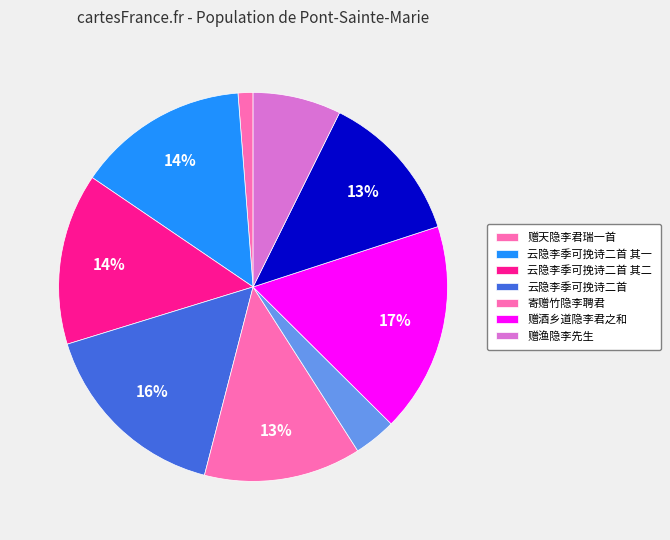

How many segments does this pie chart have?

9